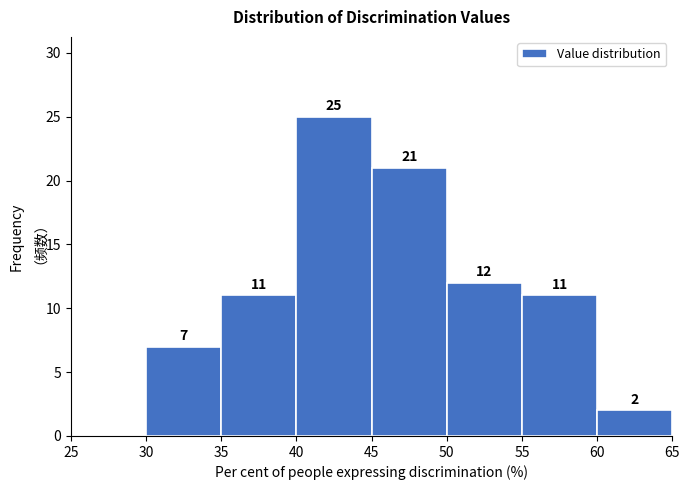

Which range on the x-axis has the tallest bar?

40 to 45